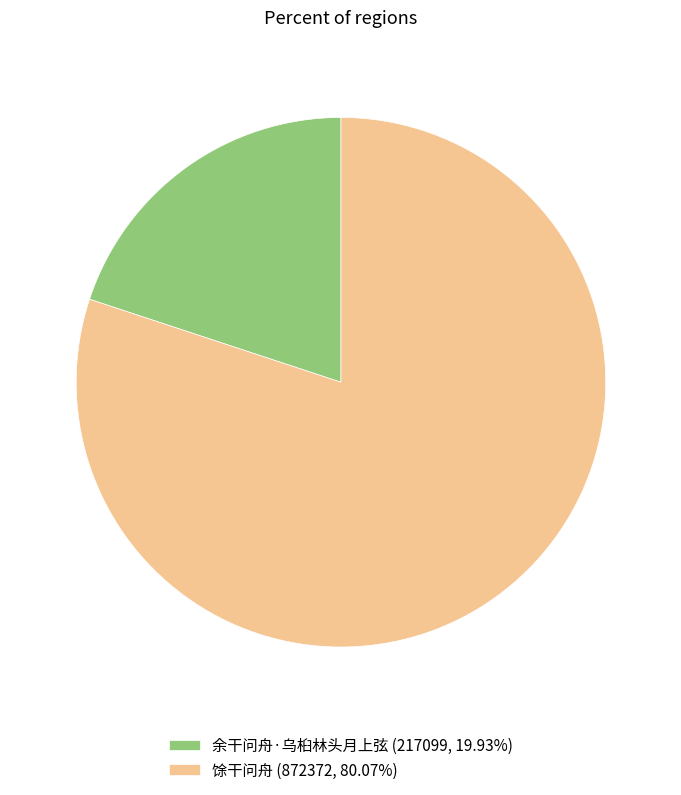

Is the sum of 余干问舟·乌桕林头月上弦 (217099, 19.93%) and 馀干问舟 (872372, 80.07%) greater than half?

Yes